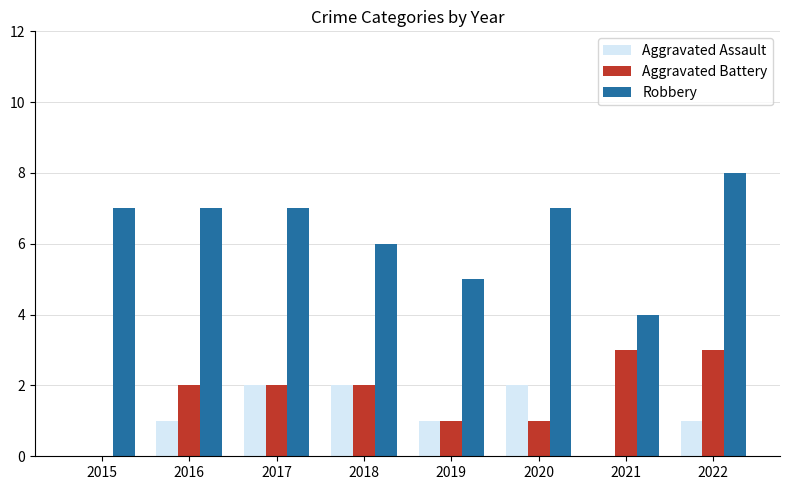

Which category has the highest value in the Robbery series?

2022